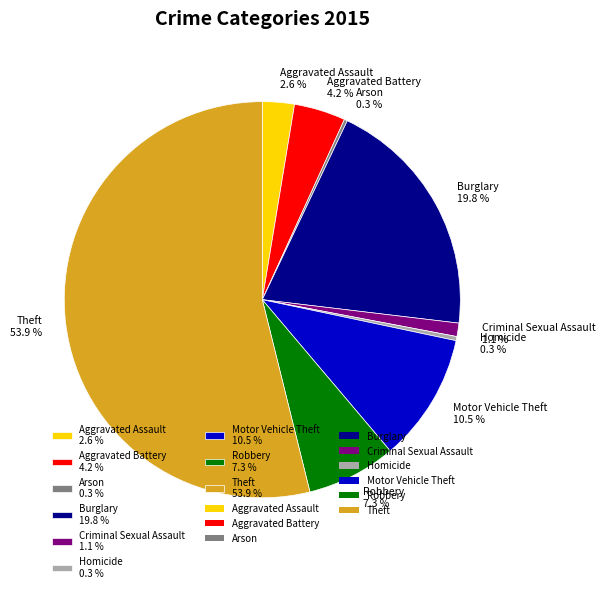

What percentage do Homicide 0.3 % and Motor Vehicle Theft 10.5 % together represent?

10.8%